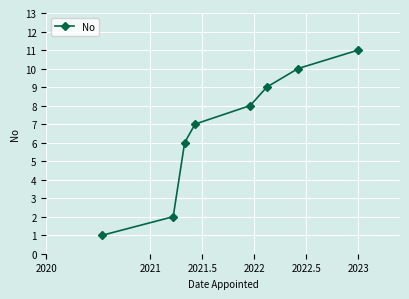

What is the maximum value shown in the chart?

11